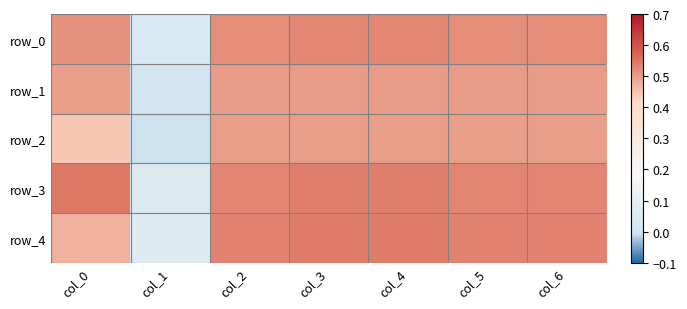

Reading right to left, what are all the values shown in this chart?

row_0: col_6=0.5	col_5=0.5	col_4=0.5	col_3=0.5	col_2=0.5	col_1=0.0	col_0=0.5
row_1: col_6=0.5	col_5=0.5	col_4=0.5	col_3=0.5	col_2=0.5	col_1=0.0	col_0=0.5
row_2: col_6=0.5	col_5=0.5	col_4=0.5	col_3=0.5	col_2=0.5	col_1=-0.0	col_0=0.4
row_3: col_6=0.5	col_5=0.5	col_4=0.5	col_3=0.5	col_2=0.5	col_1=0.1	col_0=0.5
row_4: col_6=0.5	col_5=0.5	col_4=0.5	col_3=0.5	col_2=0.5	col_1=0.1	col_0=0.5